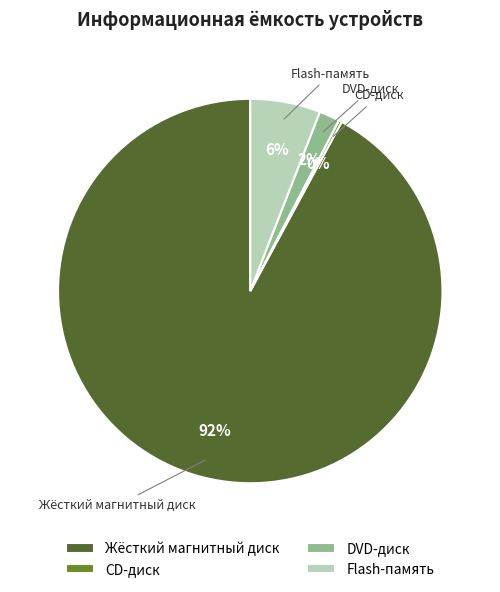

To the nearest percent, what is the difference between the largest and smallest slice percentages?

92%